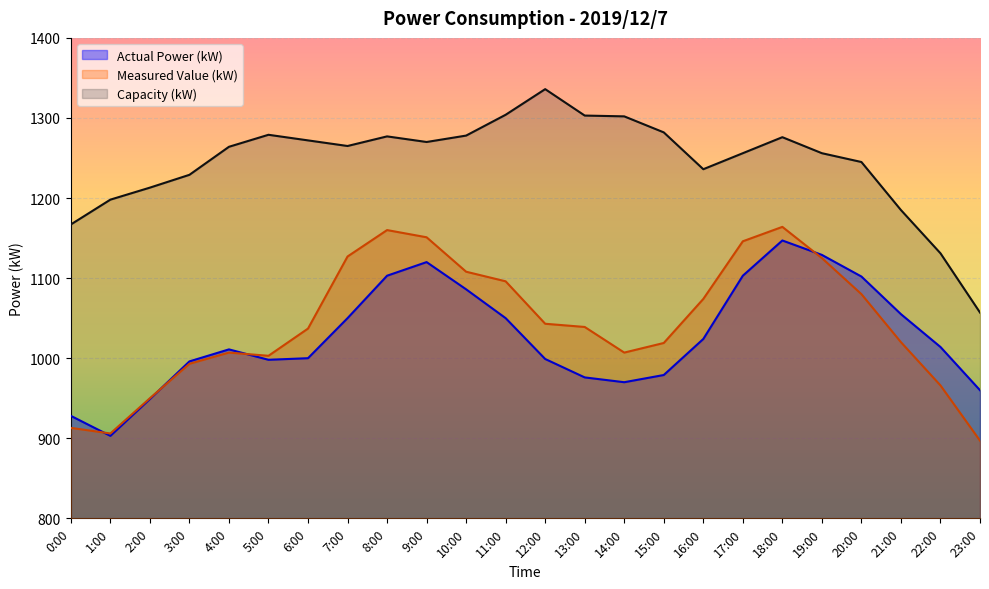

What is the highest value of the Measured Value (kW) series?

1164